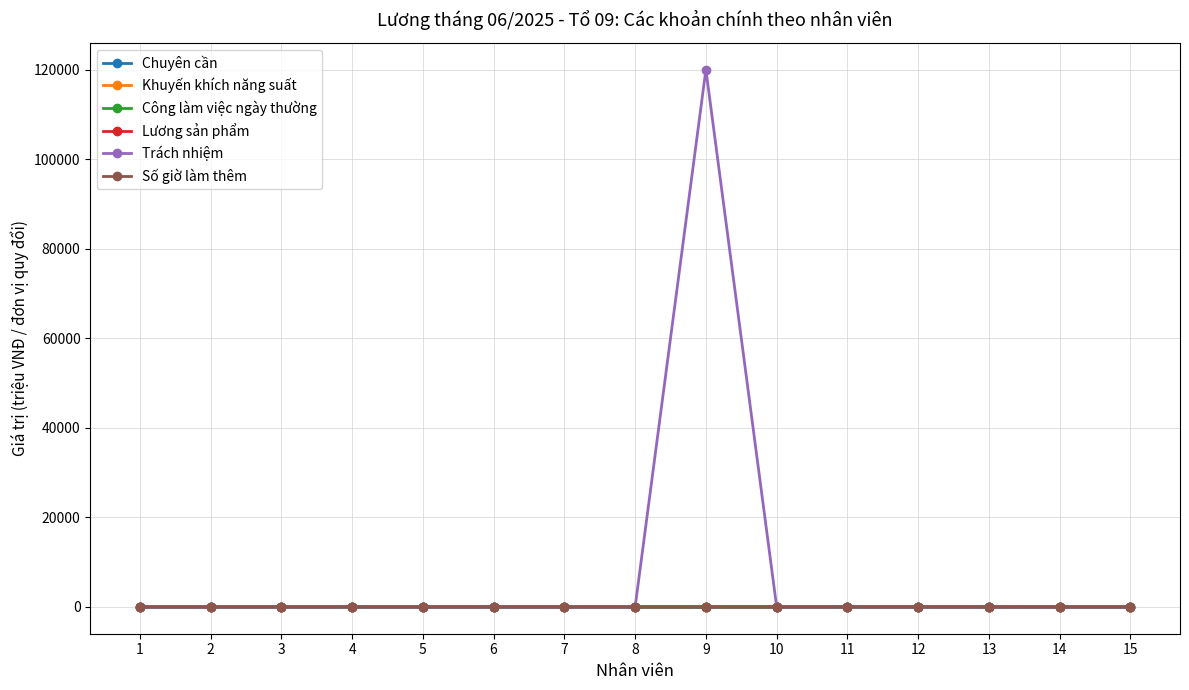

The value of Số giờ làm thêm at 12 is 4.5. True or false?

True